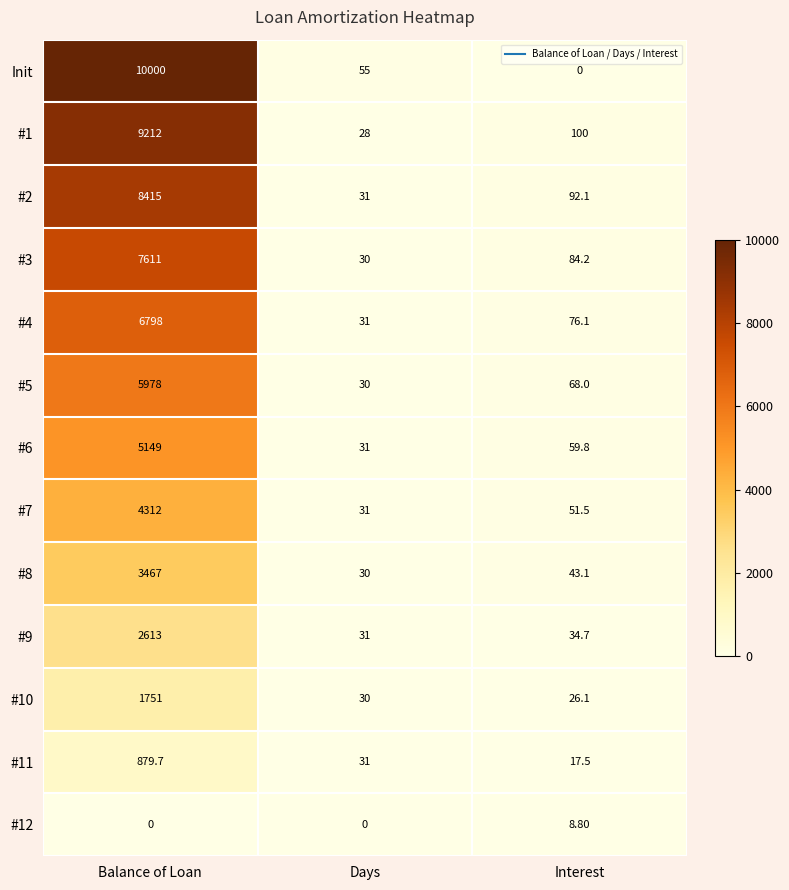

Between Balance of Loan and Days, which series saw the biggest shift?

Init